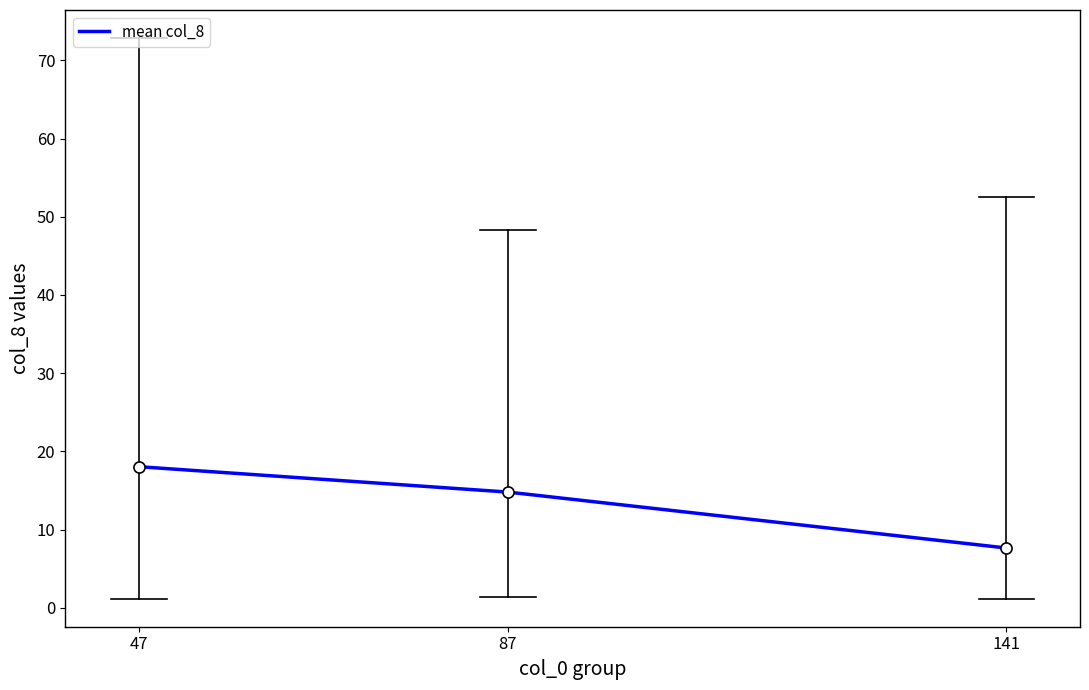

The chart shows a value of 20.5 at 87. True or false?

False